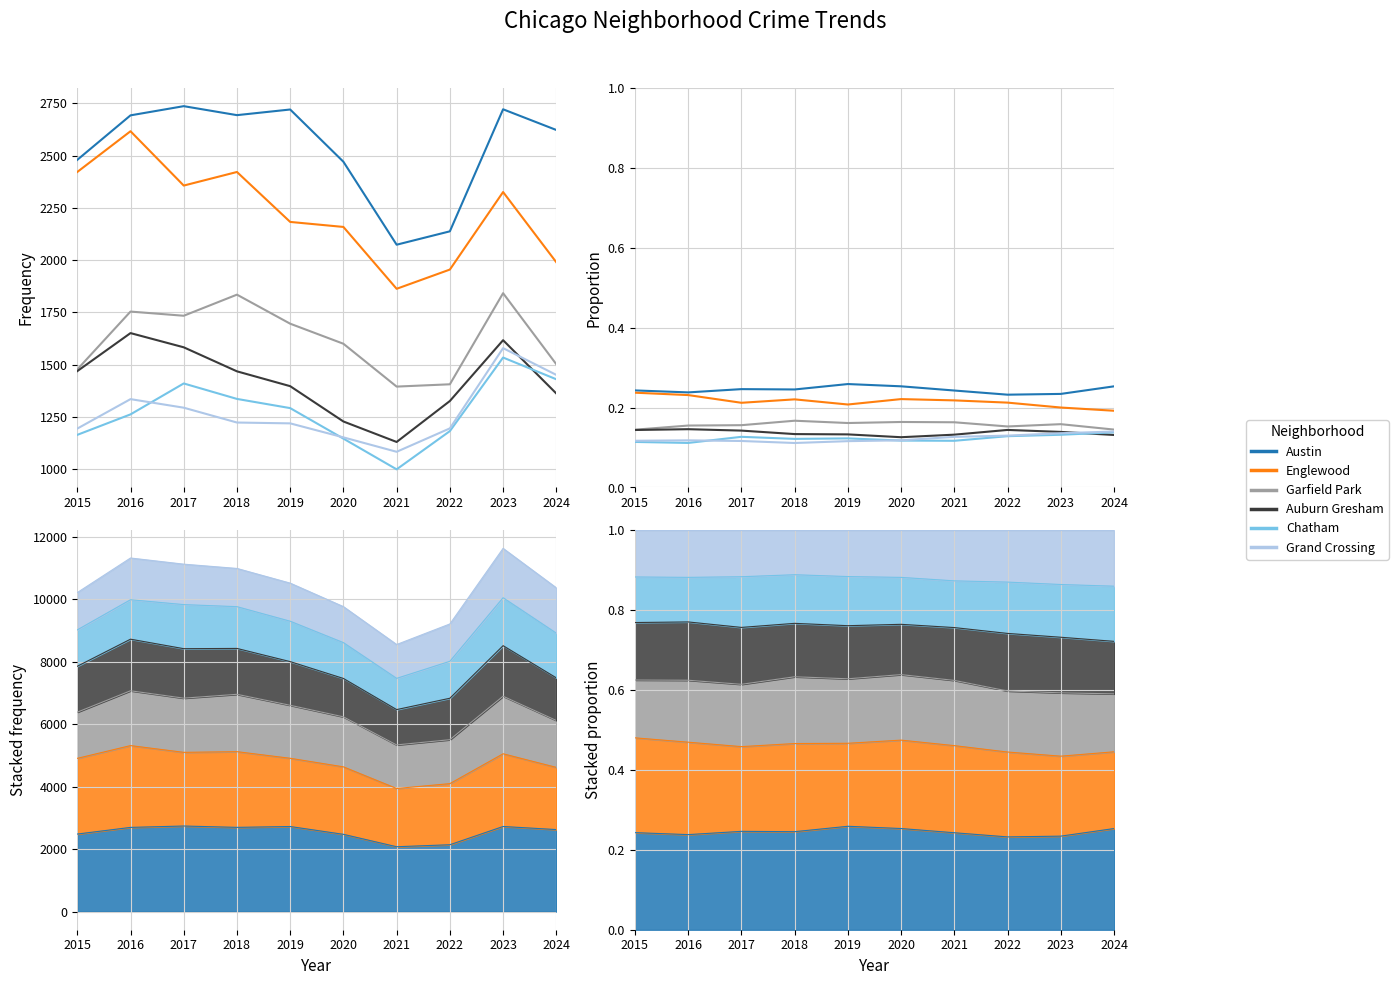

What is the sum of the Auburn Gresham values at 2023 and 2024?

0.3